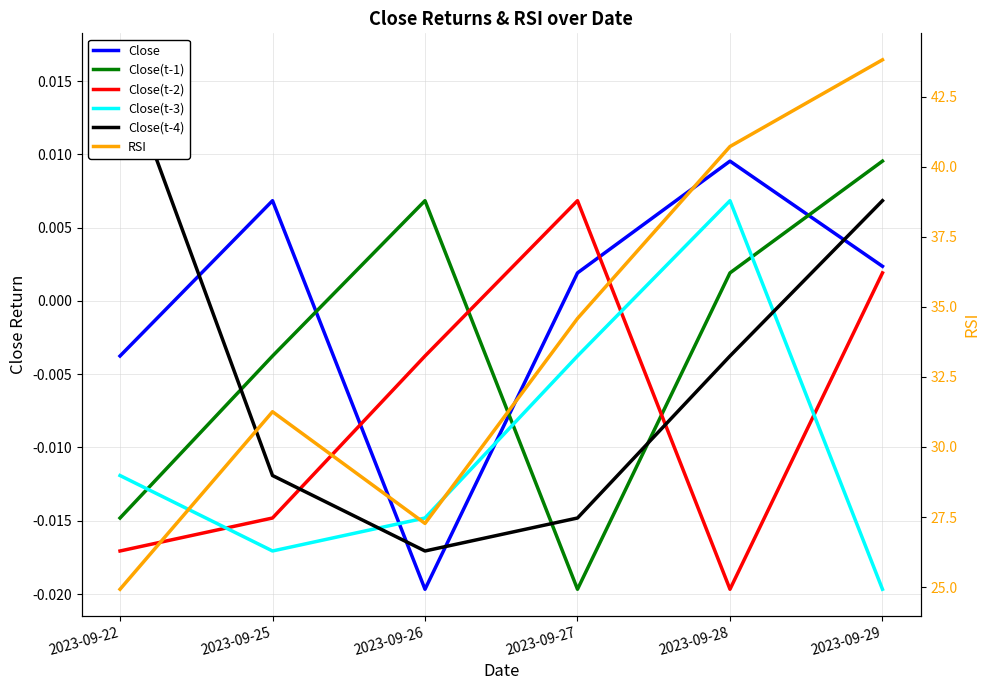

Is it true that Close(t-4) equals -0.0 at 2023-09-26?

False